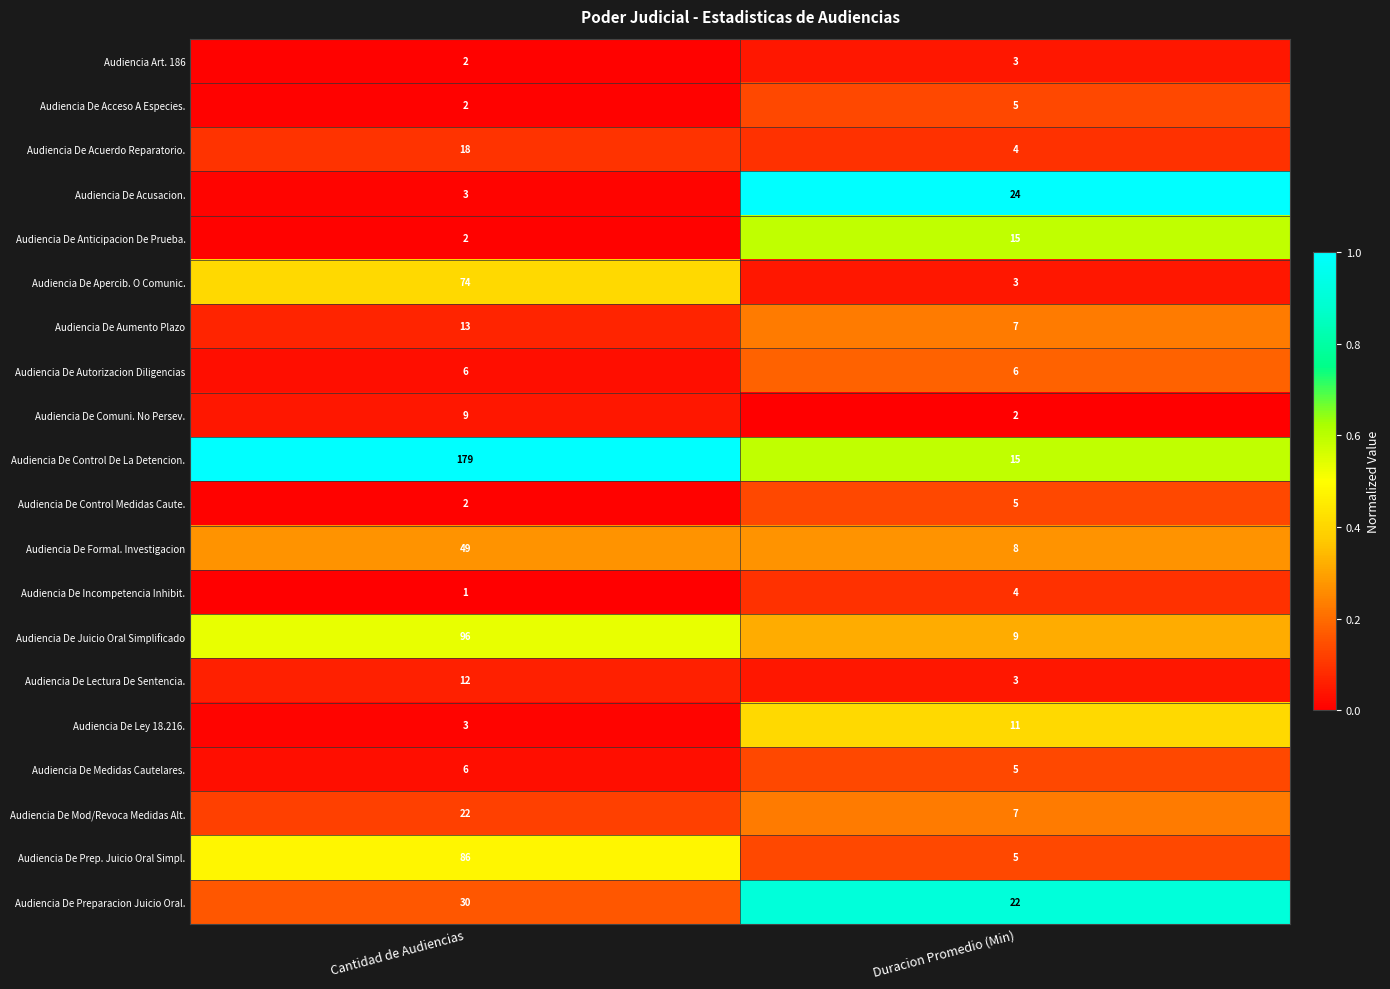

List the labels in order of Audiencia Art. 186 value, largest first.

Duracion Promedio (Min), Cantidad de Audiencias